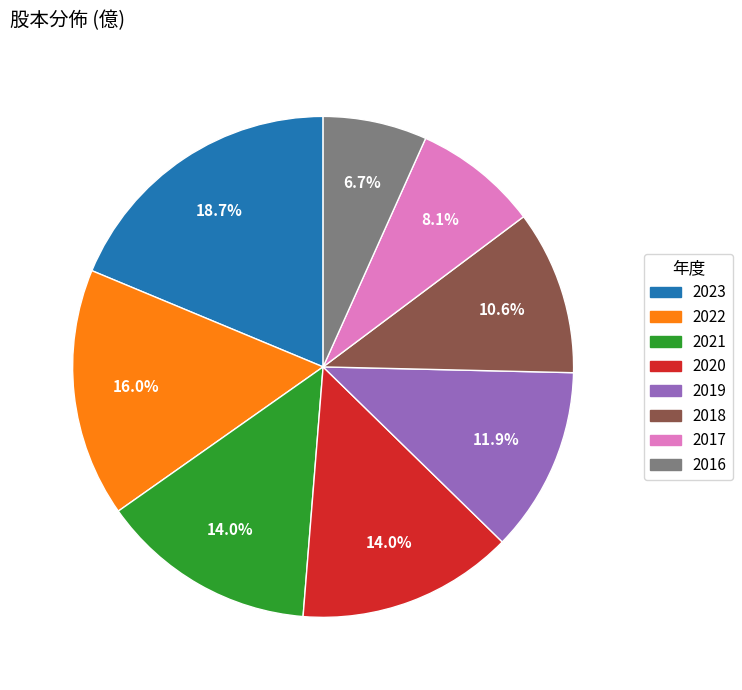

Is there a majority slice in this chart?

No